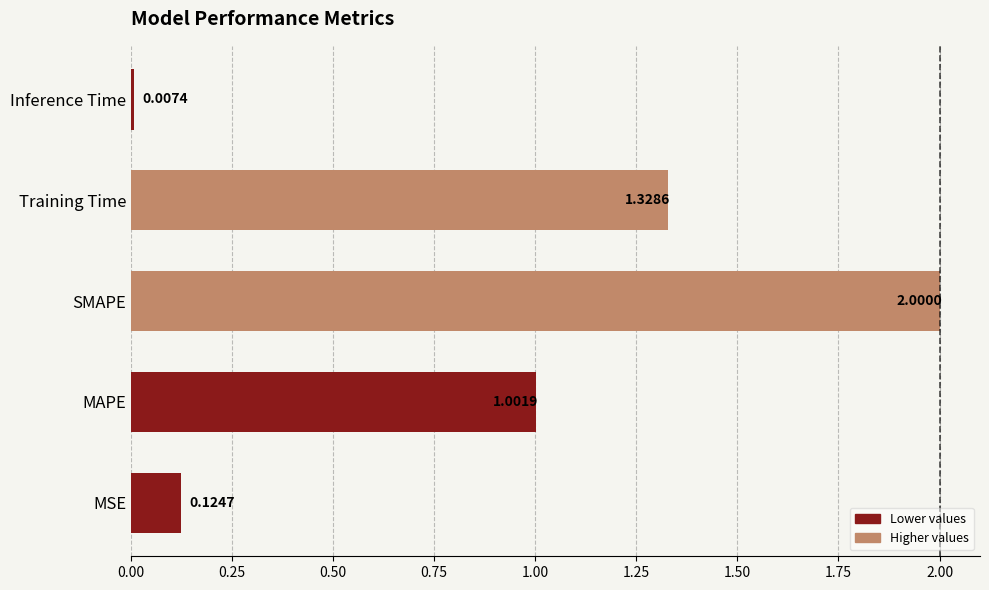

What is the greatest value displayed?

2.0